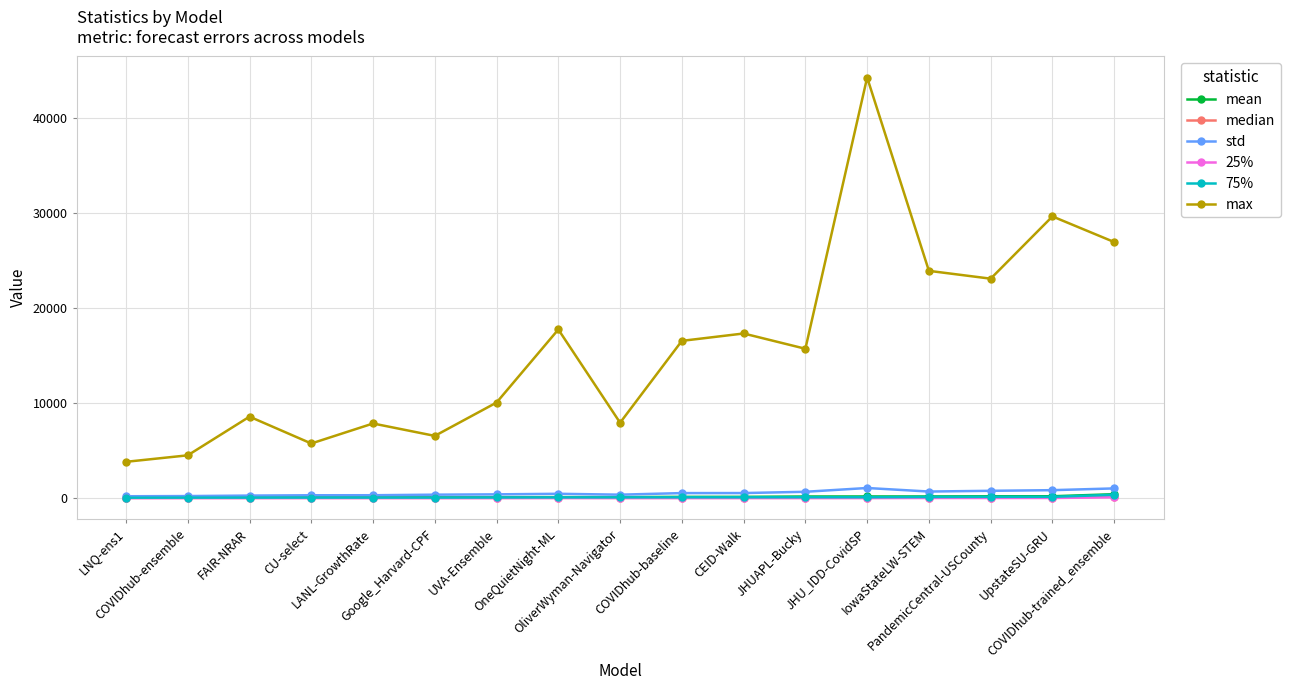

True or false: 75% has more than 1 points higher than both neighbors.

True